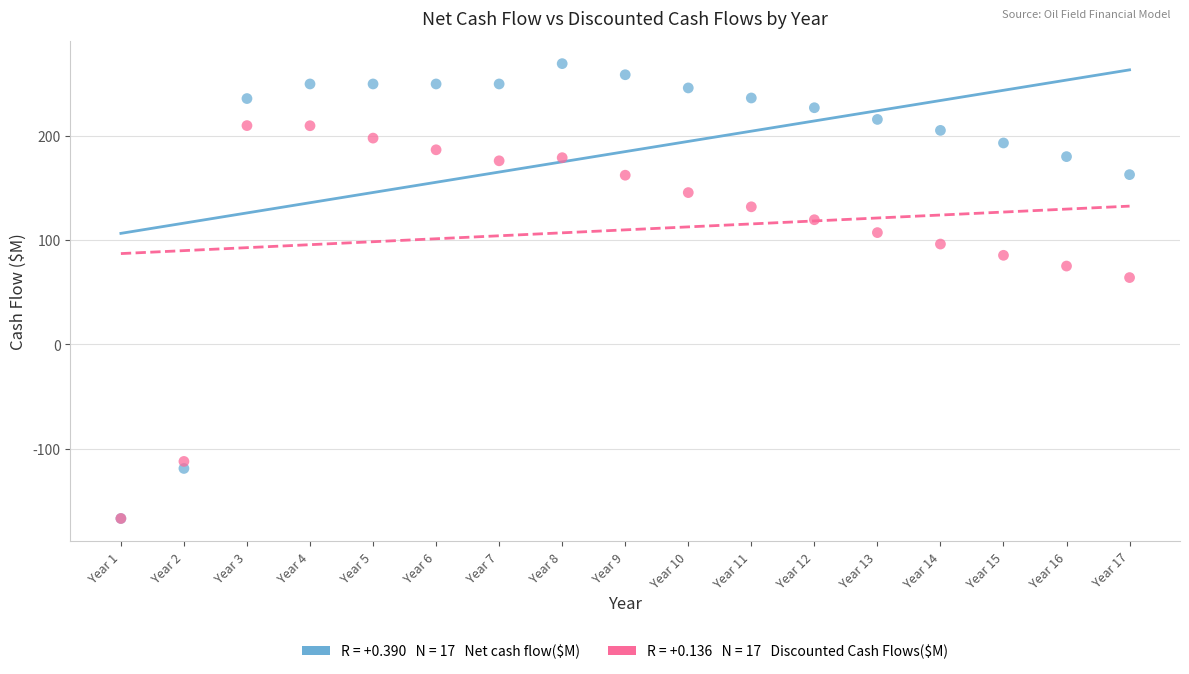

Across all series, what Y value is closest to 51?

64.1